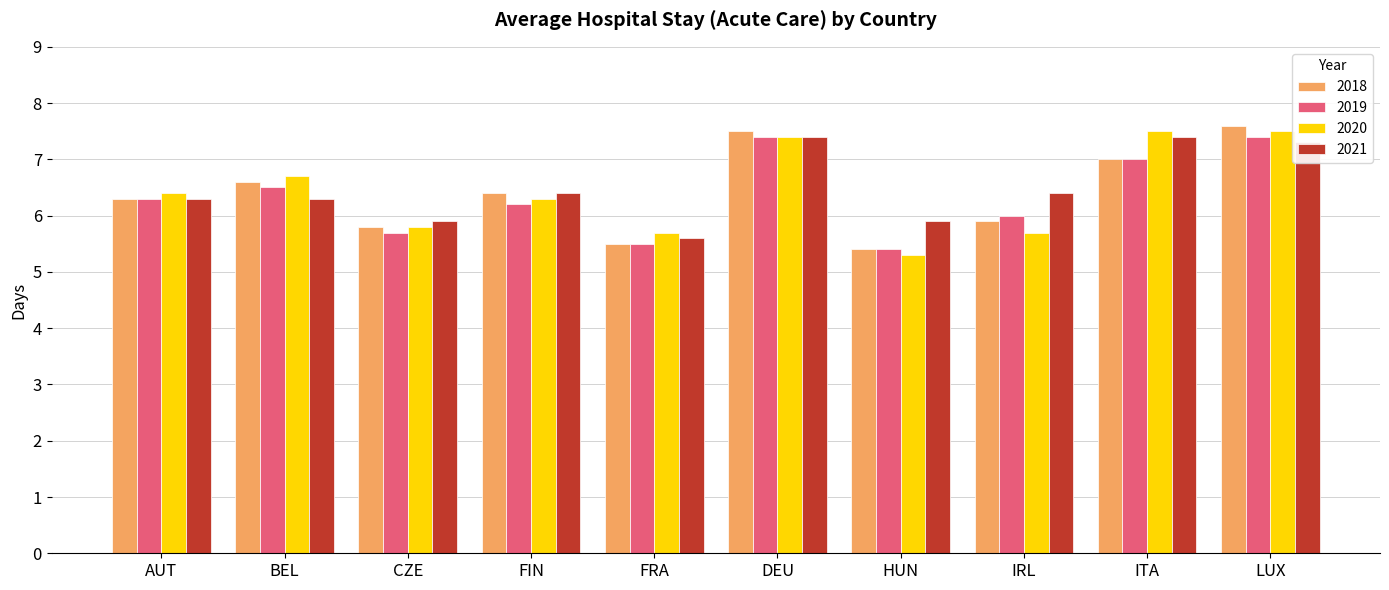

Reading left to right, what are all the values shown in this chart?

2018: AUT=6.3	BEL=6.6	CZE=5.8	FIN=6.4	FRA=5.5	DEU=7.5	HUN=5.4	IRL=5.9	ITA=7.0	LUX=7.6
2019: AUT=6.3	BEL=6.5	CZE=5.7	FIN=6.2	FRA=5.5	DEU=7.4	HUN=5.4	IRL=6.0	ITA=7.0	LUX=7.4
2020: AUT=6.4	BEL=6.7	CZE=5.8	FIN=6.3	FRA=5.7	DEU=7.4	HUN=5.3	IRL=5.7	ITA=7.5	LUX=7.5
2021: AUT=6.3	BEL=6.3	CZE=5.9	FIN=6.4	FRA=5.6	DEU=7.4	HUN=5.9	IRL=6.4	ITA=7.4	LUX=7.3